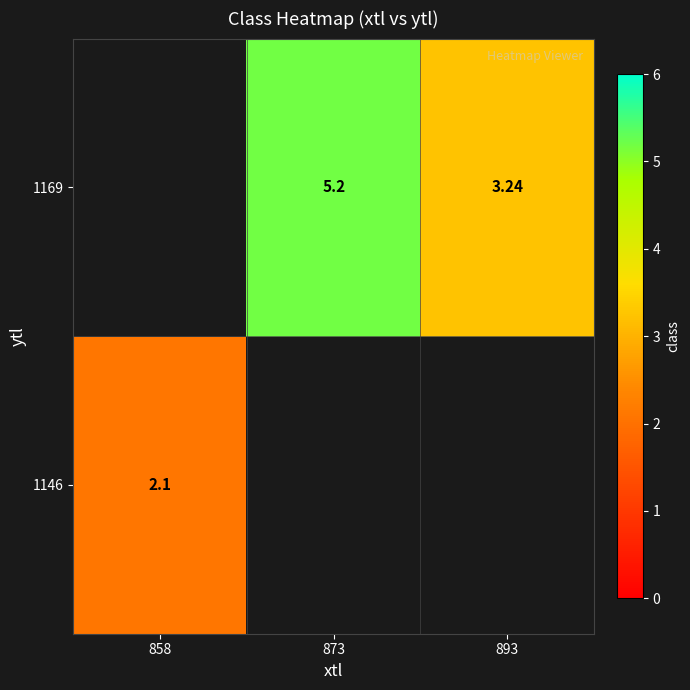

How many data points does each series have?

3